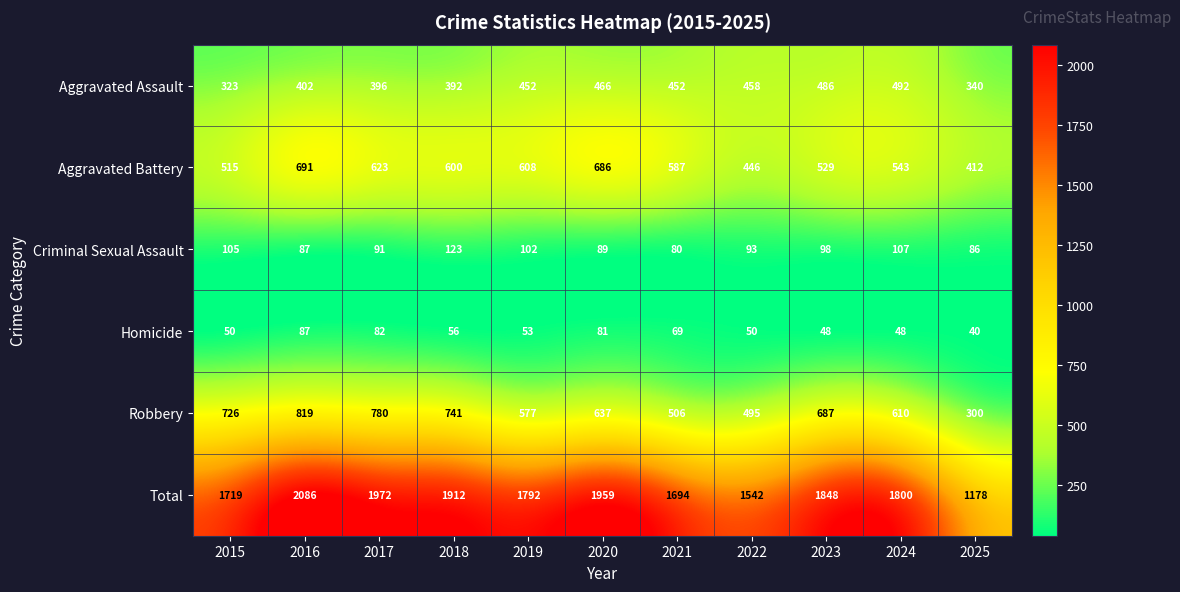

Which series changed the most between 2021 and 2023?

Robbery